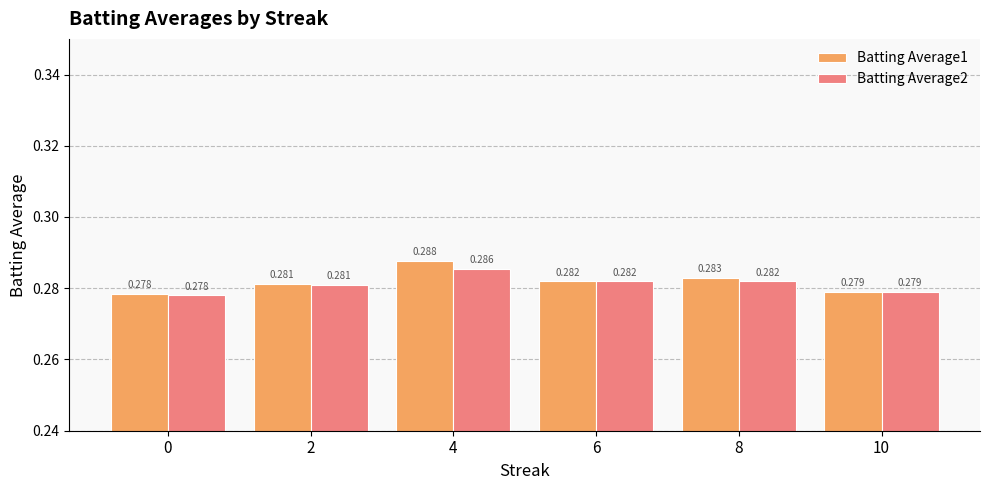

What is the highest value of the Batting Average1 series?

0.3